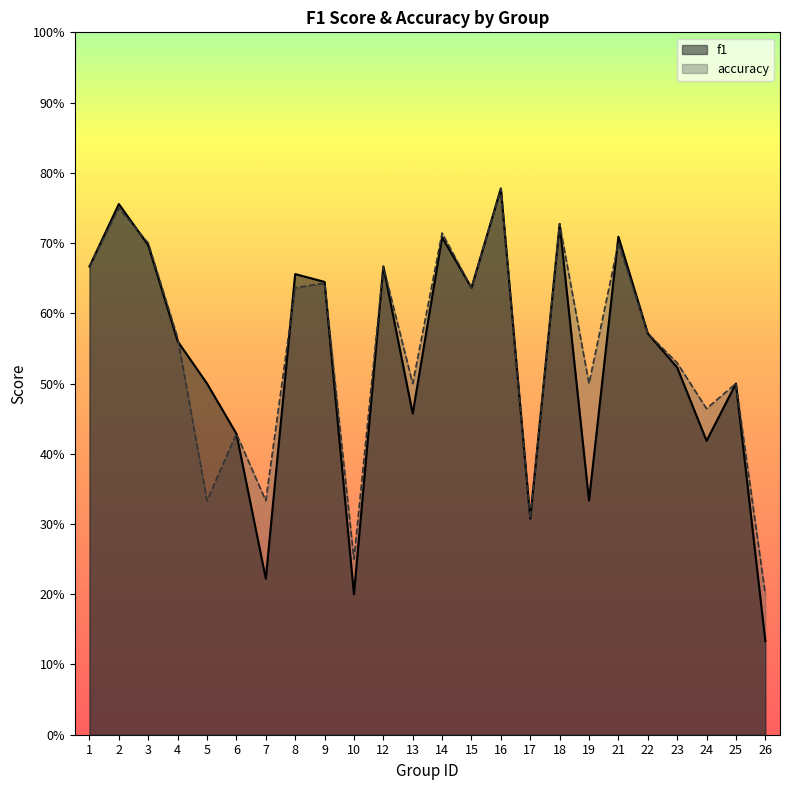

What value does the f1 series have at 21?

0.7